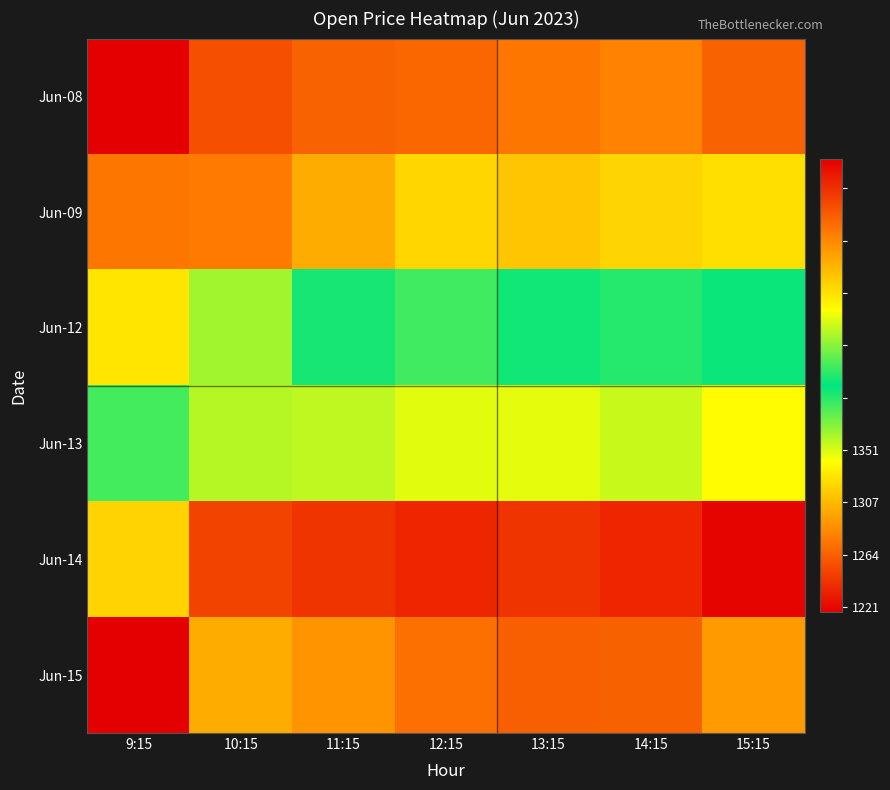

Reading right to left, transcribe all the data shown in this chart.

Jun-08: 15:15=1200.7	14:15=1207.8	13:15=1205.4	12:15=1201.7	11:15=1200.6	10:15=1196.1	9:15=1178.1
Jun-09: 15:15=1228.7	14:15=1226.3	13:15=1222.7	12:15=1226.7	11:15=1217.0	10:15=1206.0	9:15=1204.8
Jun-12: 15:15=1265.7	14:15=1260.3	13:15=1262.7	12:15=1257.4	11:15=1262.2	10:15=1246.6	9:15=1230.1
Jun-13: 15:15=1294.2	14:15=1286.8	13:15=1290.2	12:15=1290.0	11:15=1286.0	10:15=1285.0	9:15=1272.0
Jun-14: 15:15=1349.8	14:15=1342.1	13:15=1339.1	12:15=1342.0	11:15=1338.8	10:15=1335.5	9:15=1303.1
Jun-15: 15:15=1316.0	14:15=1329.0	13:15=1329.2	12:15=1325.7	11:15=1317.6	10:15=1312.0	9:15=1351.0